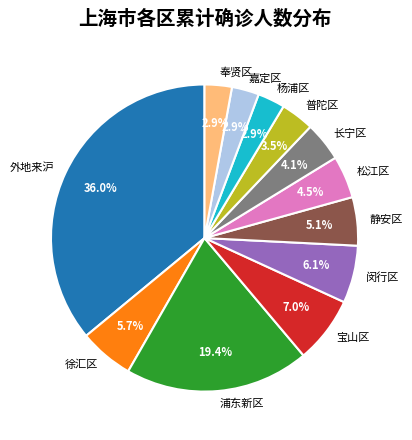

What percentage is NOT represented by 闵行区?

93.9%